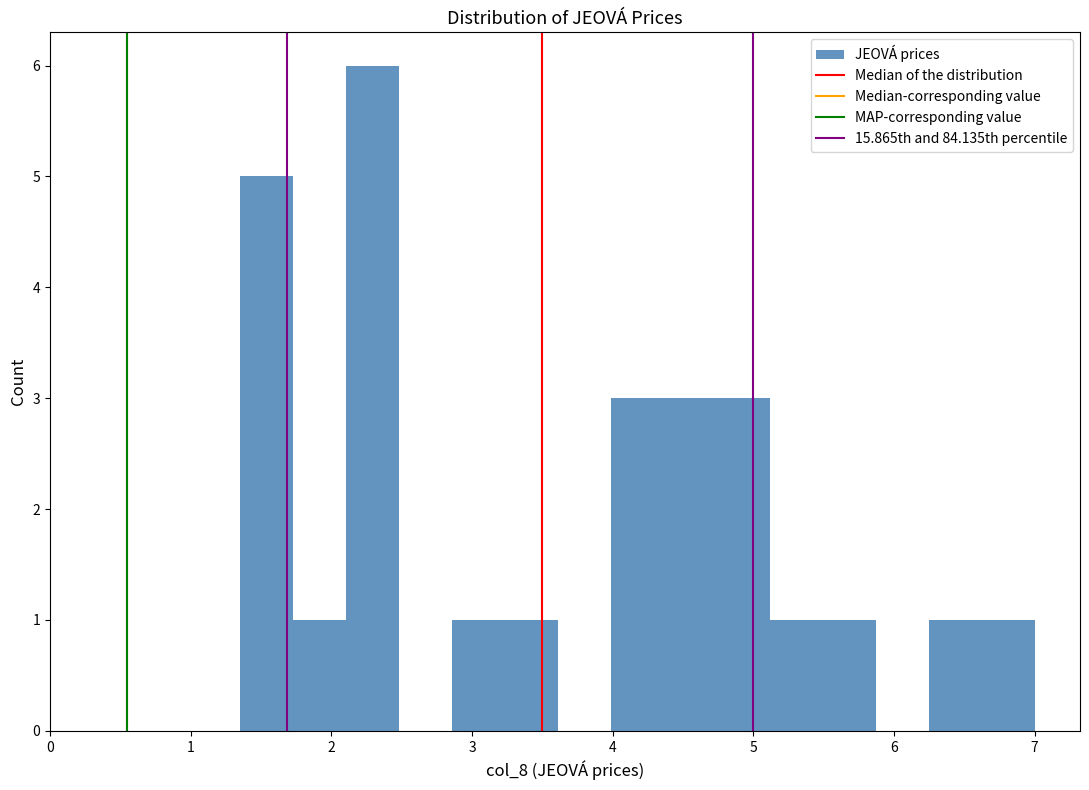

Read against the x-axis, roughly where is the centre of the tallest bar?

2.3